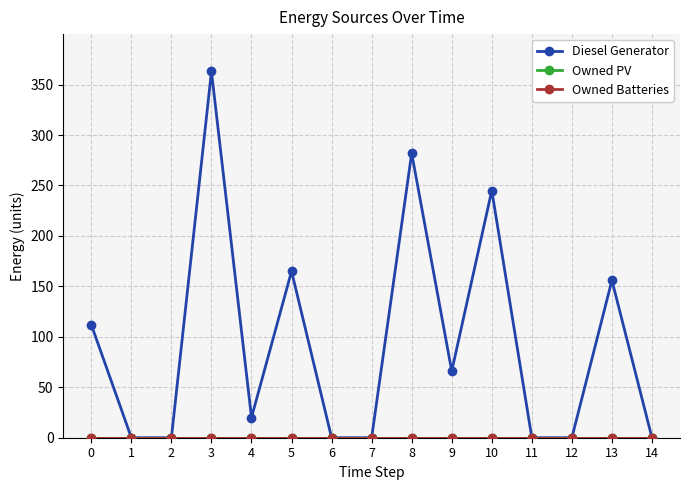

Reading left to right, list all the values displayed in this chart.

Diesel Generator: 0=112	1=0	2=0	3=363	4=20	5=165	6=0	7=0	8=282	9=66	10=245	11=0	12=0	13=156	14=0
Owned PV: 0=0	1=0	2=0	3=0	4=0	5=0	6=0	7=0	8=0	9=0	10=0	11=0	12=0	13=0	14=0
Owned Batteries: 0=0	1=0	2=0	3=0	4=0	5=0	6=0	7=0	8=0	9=0	10=0	11=0	12=0	13=0	14=0